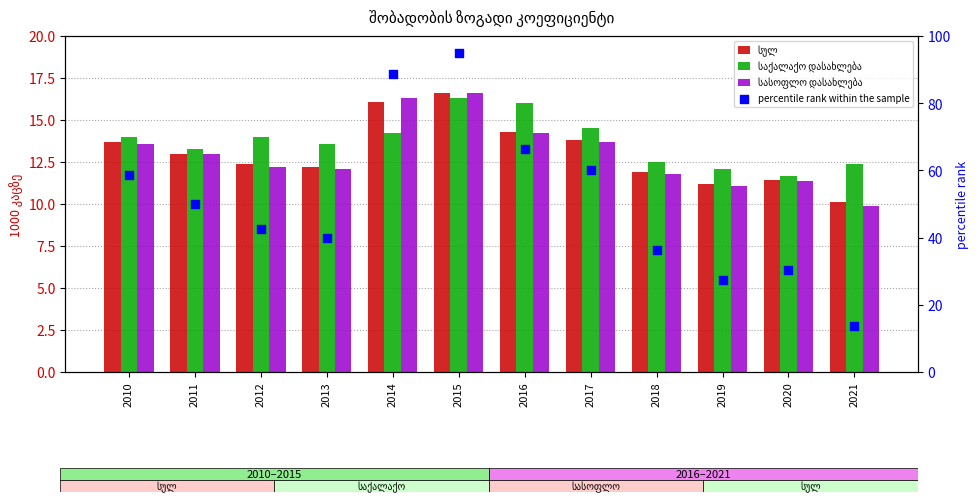

At which category is the sum across all series the highest?

2015